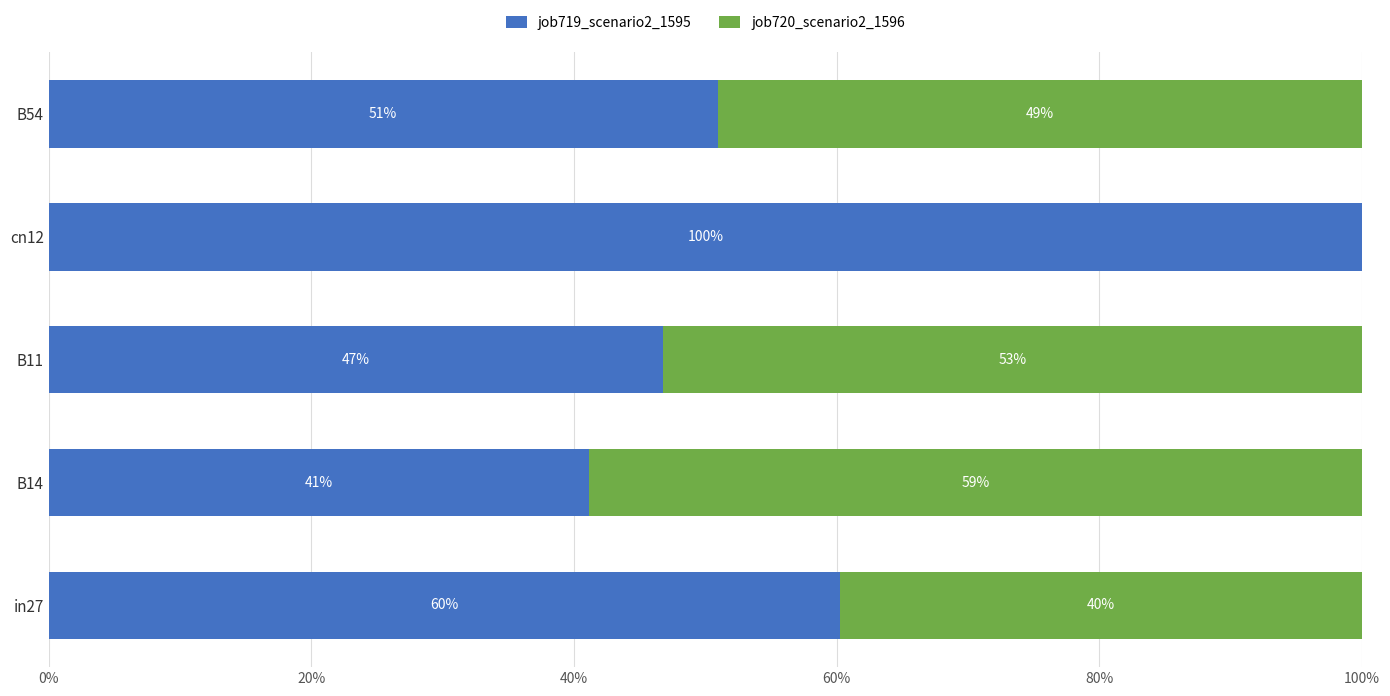

What is the sum of all job720_scenario2_1596 values?

2.0